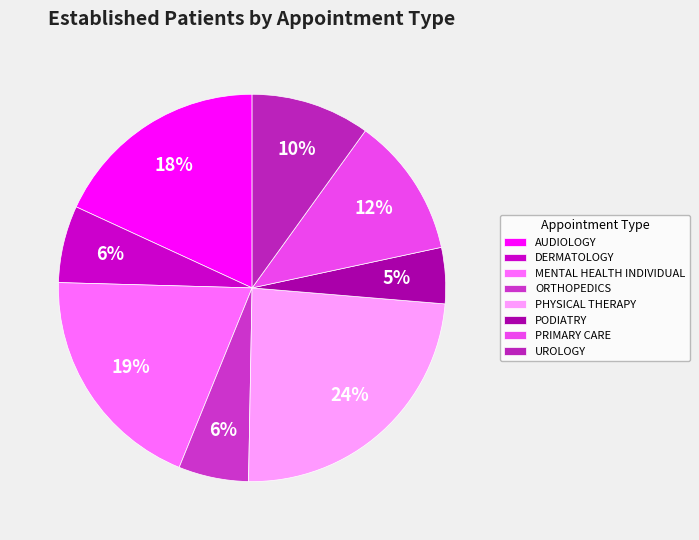

Count the number of slices in the pie.

8